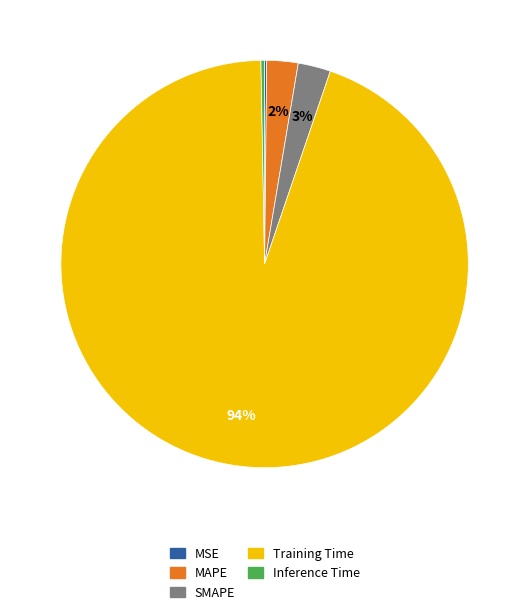

Which has a higher value, SMAPE or Inference Time?

SMAPE